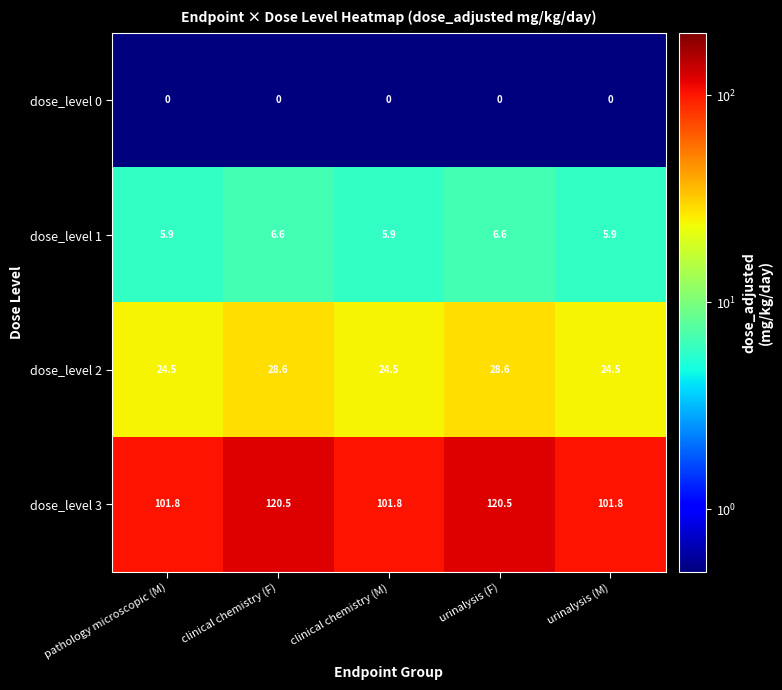

Rank the series at pathology microscopic (M) from lowest to highest value.

dose_level 0, dose_level 1, dose_level 2, dose_level 3